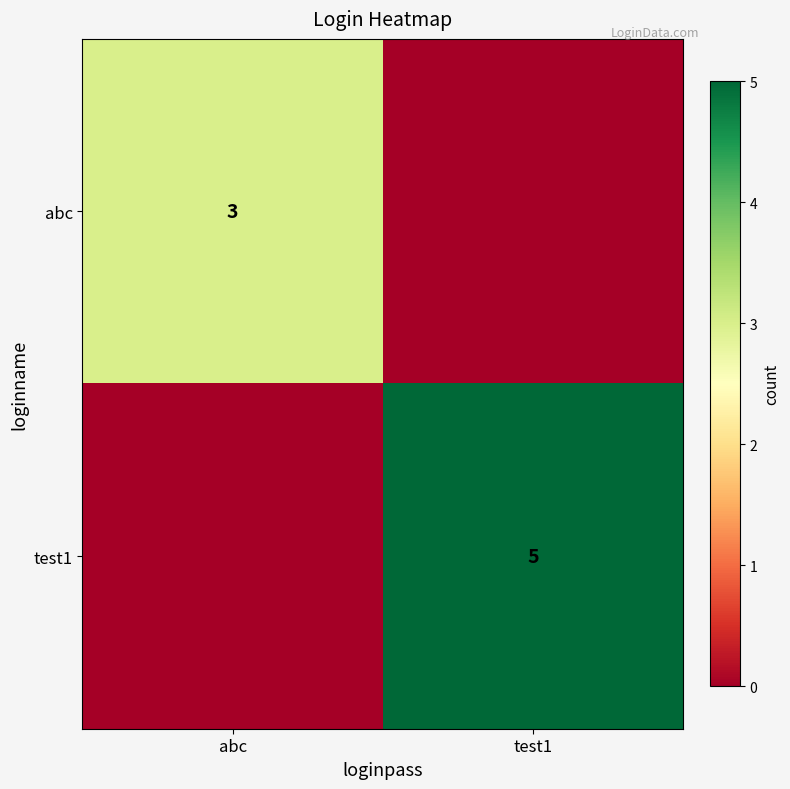

Is the value of test1 at test1 greater than the value of abc at abc?

Yes